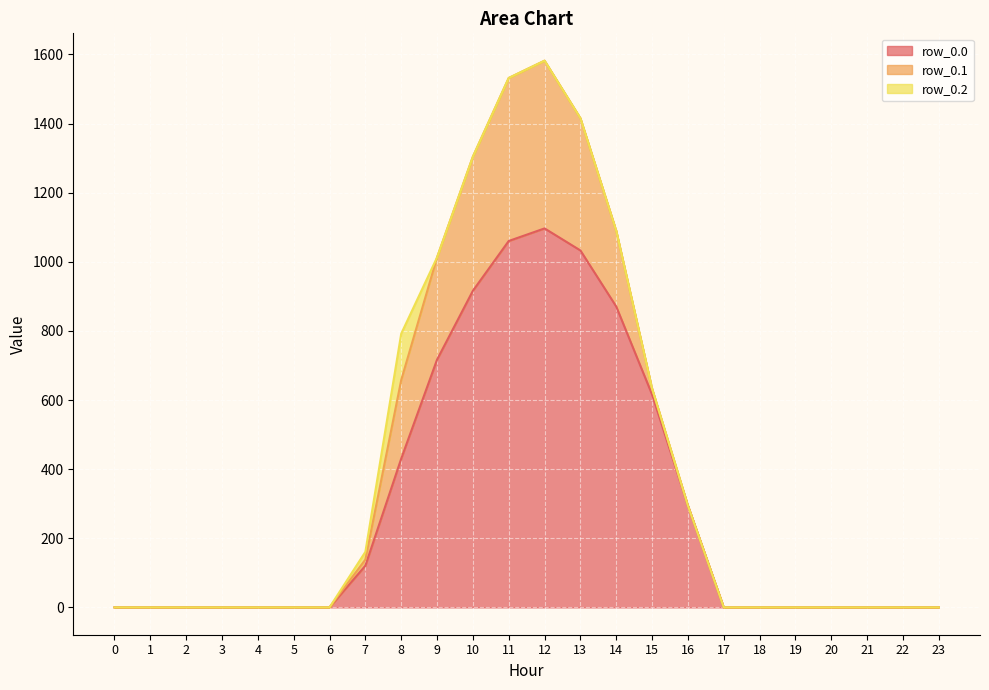

Reading left to right, transcribe all the data shown in this chart.

row_0.0: 0=0.0	1=0.0	2=0.0	3=0.0	4=0.0	5=0.0	6=0.0	7=120.6	8=430.3	9=716.9	10=916.2	11=1060.3	12=1096.7	13=1032.9	14=870.6	15=615.9	16=294.5	17=0.0	18=0.0	19=0.0	20=0.0	21=0.0	22=0.0	23=0.0
row_0.1: 0=0.0	1=0.0	2=0.0	3=0.0	4=0.0	5=0.0	6=0.0	7=17.7	8=227.5	9=295.9	10=388.1	11=471.7	12=485.4	13=382.7	14=219.2	15=17.3	16=0.0	17=0.0	18=0.0	19=0.0	20=0.0	21=0.0	22=0.0	23=0.0
row_0.2: 0=0.0	1=0.0	2=0.0	3=0.0	4=0.0	5=0.0	6=0.0	7=22.3	8=134.2	9=0.0	10=0.0	11=0.0	12=0.0	13=0.0	14=0.0	15=0.0	16=0.0	17=0.0	18=0.0	19=0.0	20=0.0	21=0.0	22=0.0	23=0.0